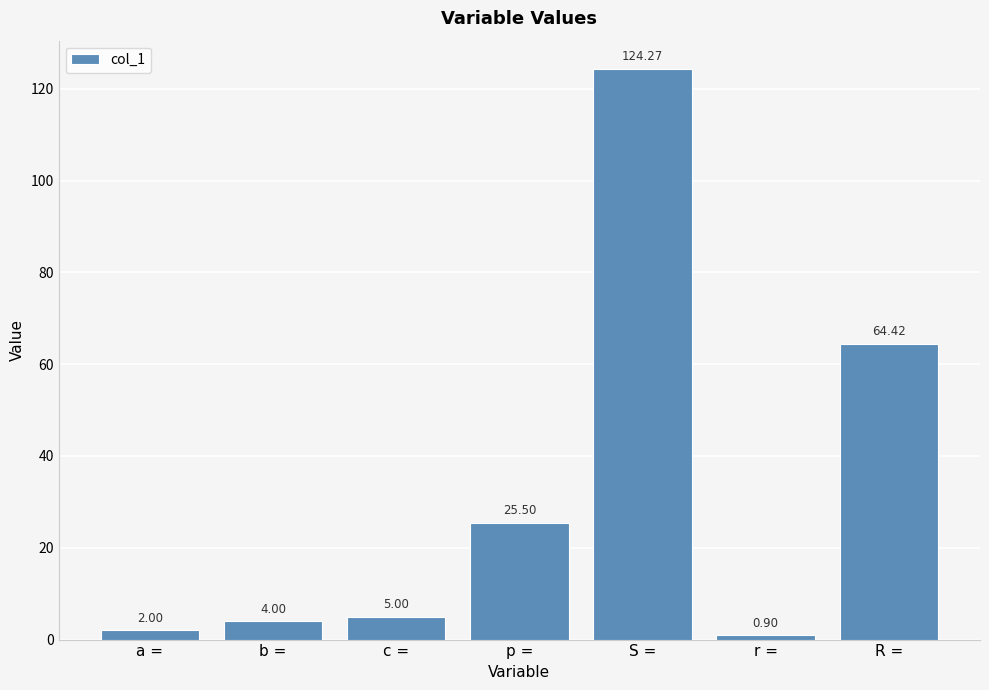

Are the bars grouped side by side (vs. stacked)?

No